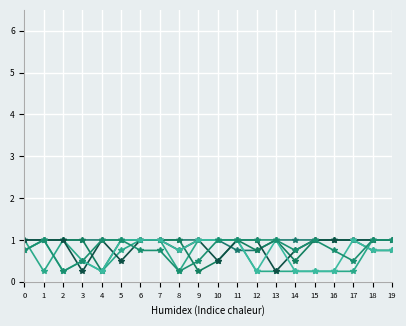

How many series are shown in this chart?

6